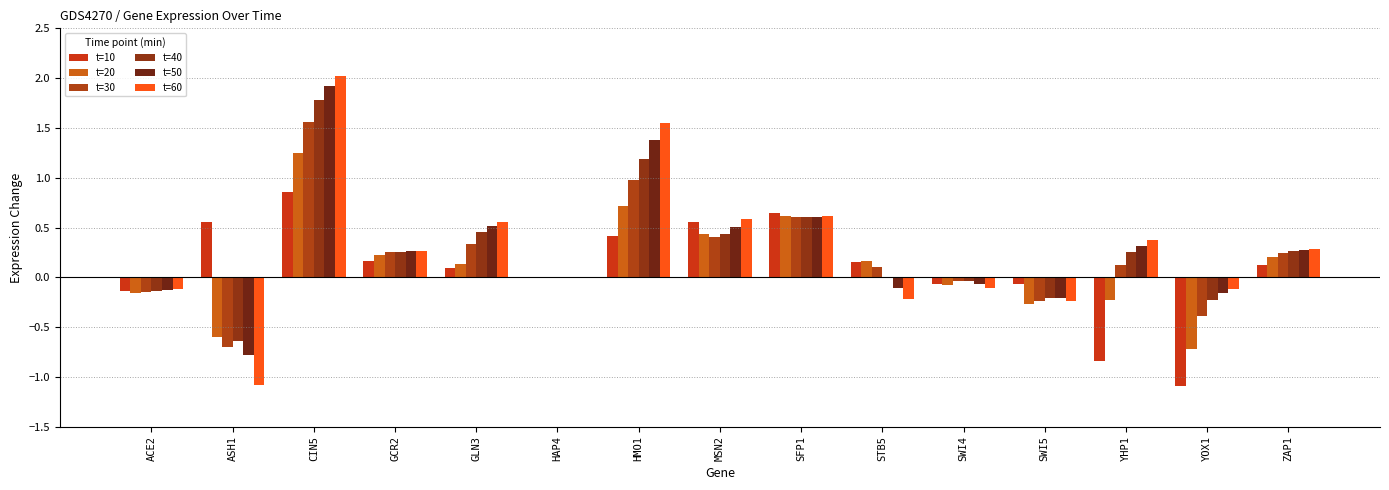

Are the bars grouped side by side (vs. stacked)?

Yes